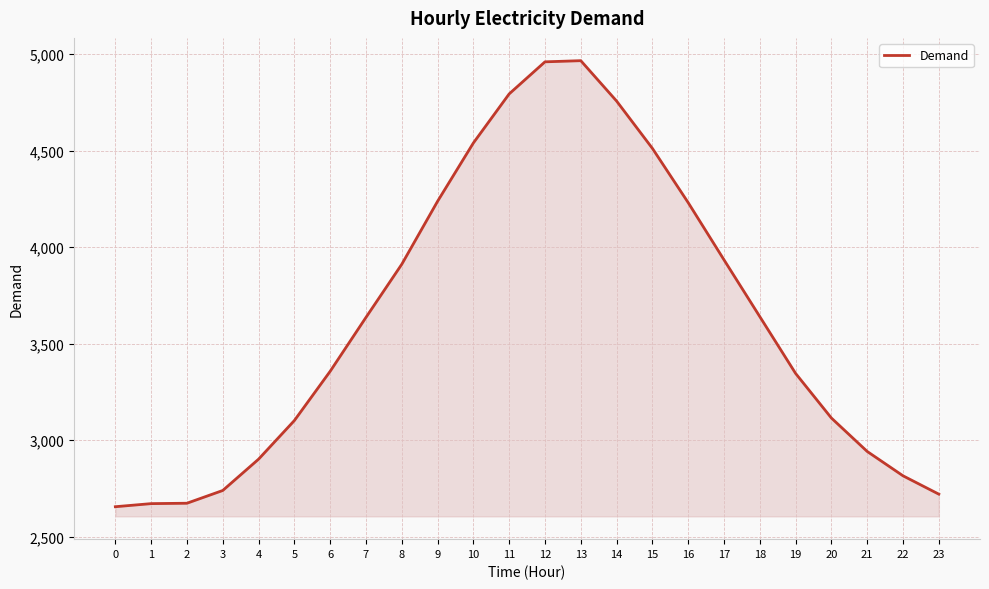

Approximately how many times larger is the value at 18 compared to 14?

0.8